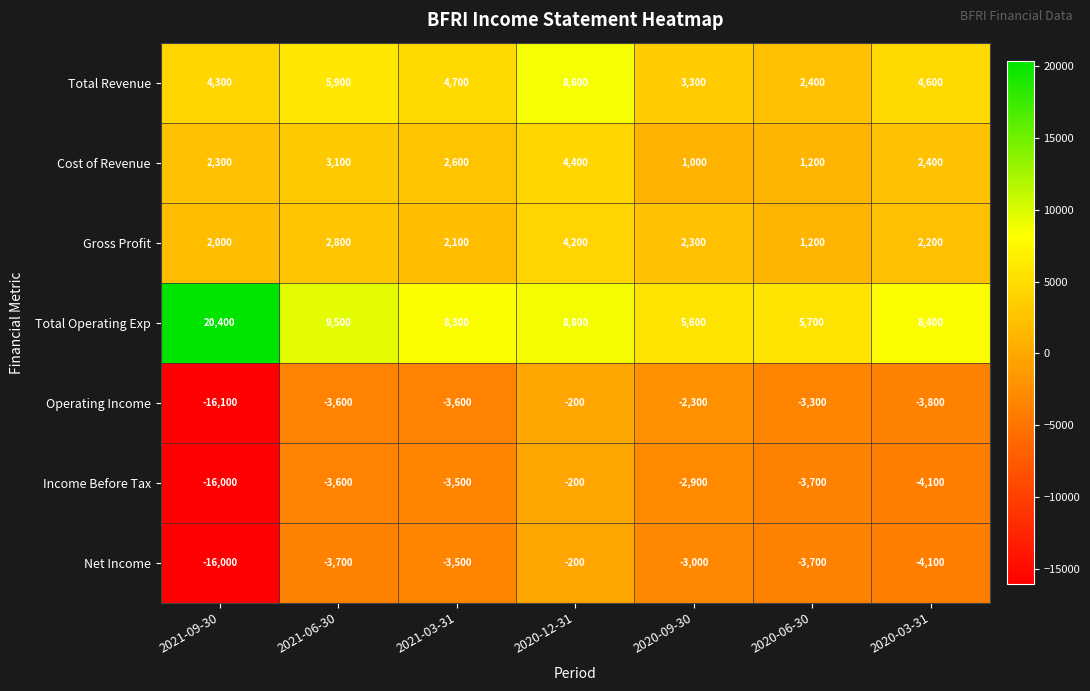

True or false: Total Operating Exp has a value of 8400 at 2020-03-31.

True